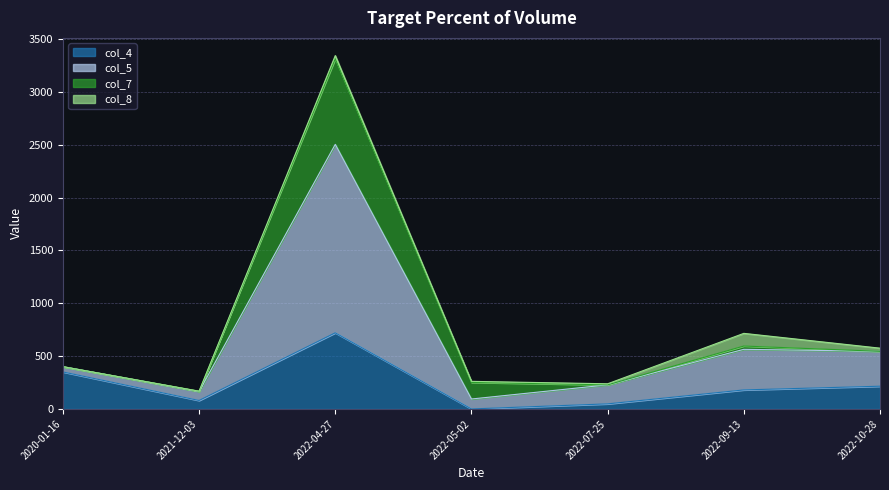

At which category is the sum across all series the highest?

2022-04-27